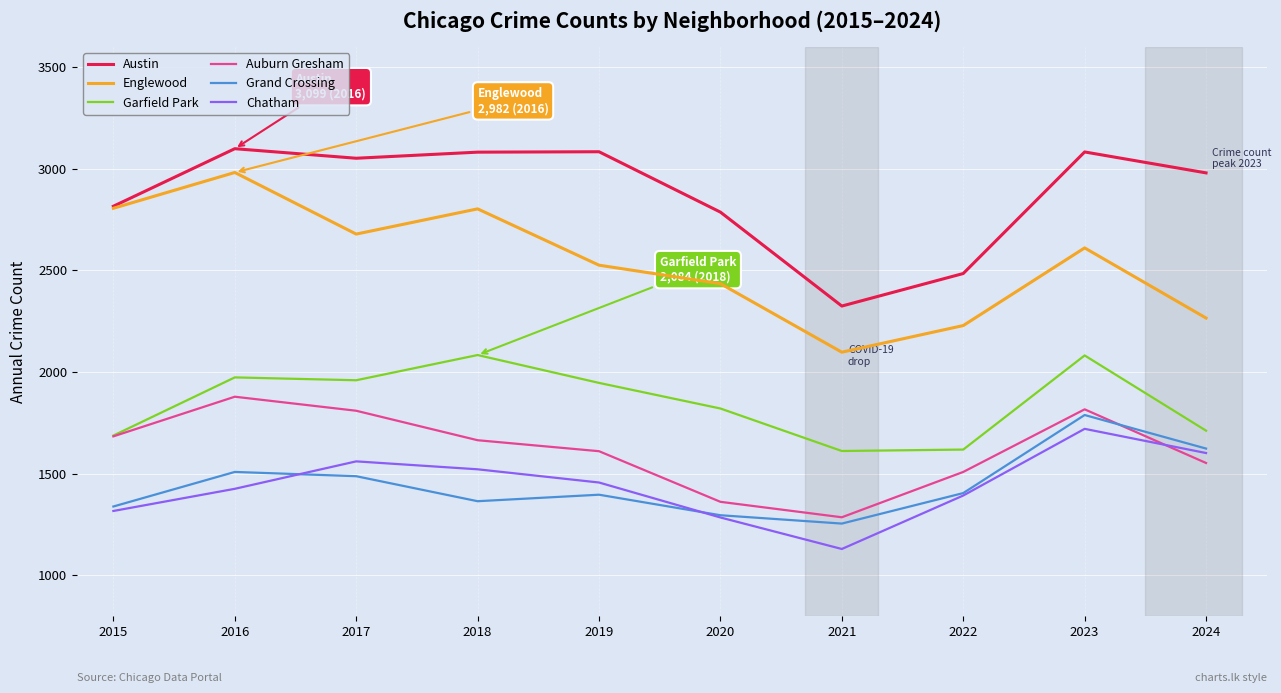

What is the sum of all Grand Crossing values?

14467